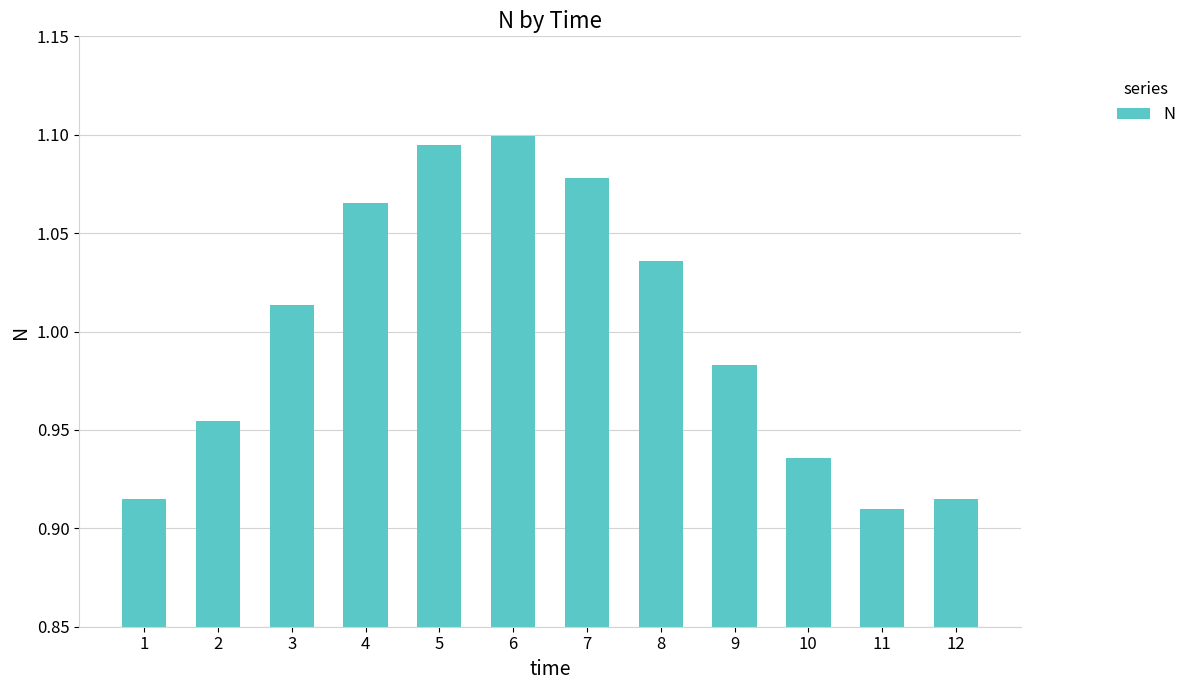

Which label corresponds to the largest value in the chart?

6